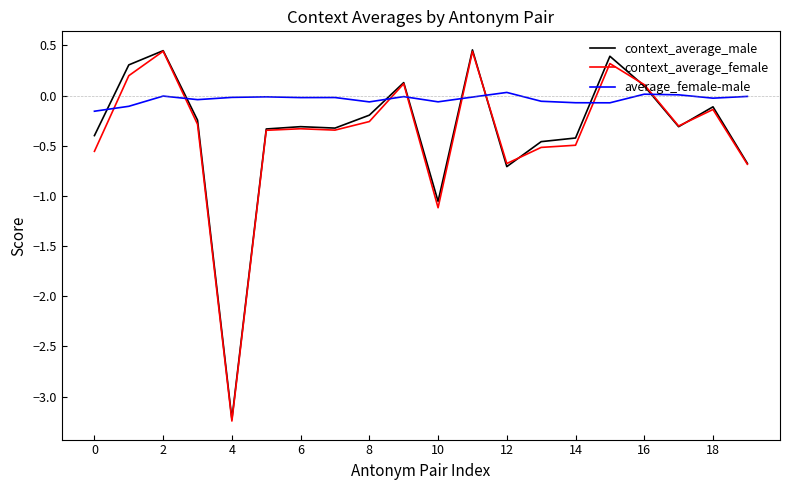

Does the chart have visible grid lines?

No